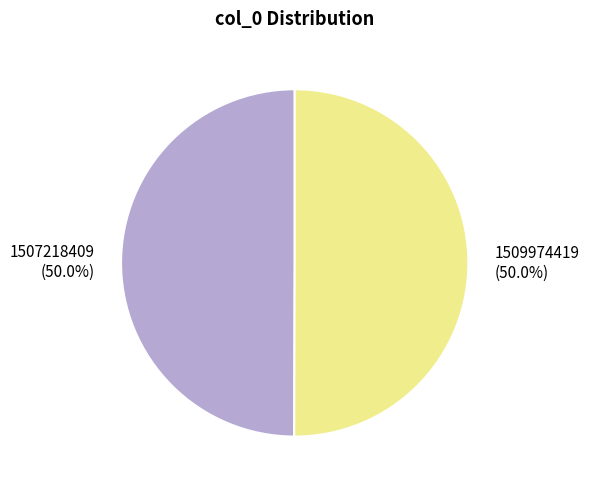

What percentage is the 1509974419 slice, to the nearest percent?

50%